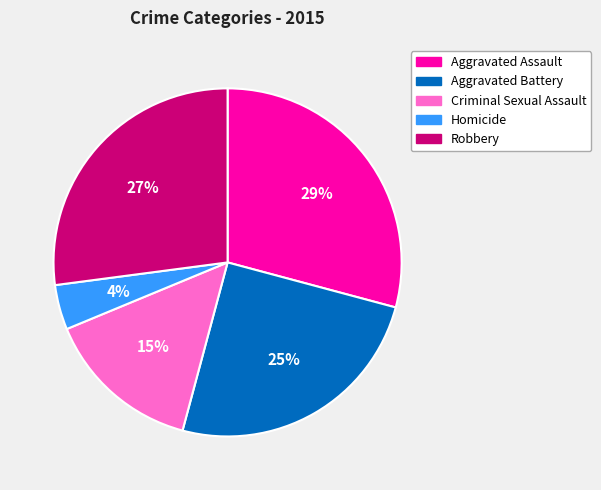

Between Aggravated Battery and Aggravated Assault, which is larger?

Aggravated Assault